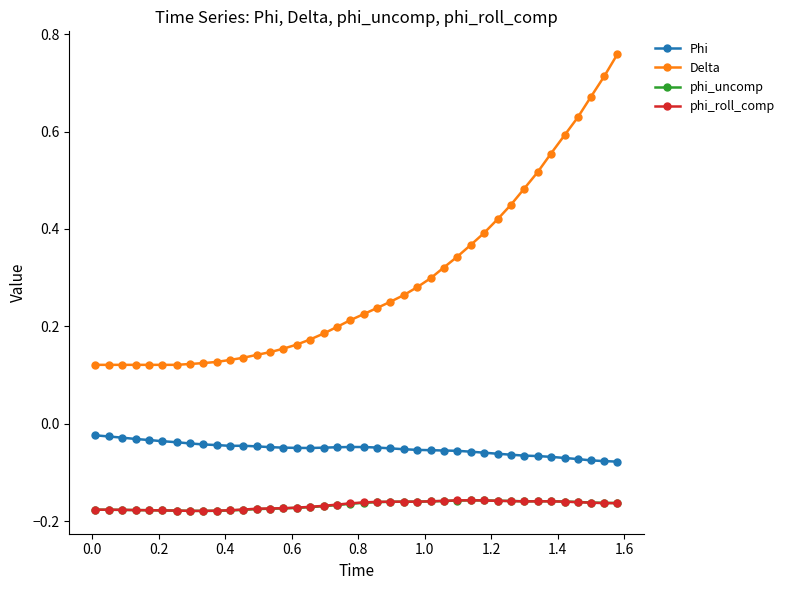

Which series has the widest spread of values?

Delta